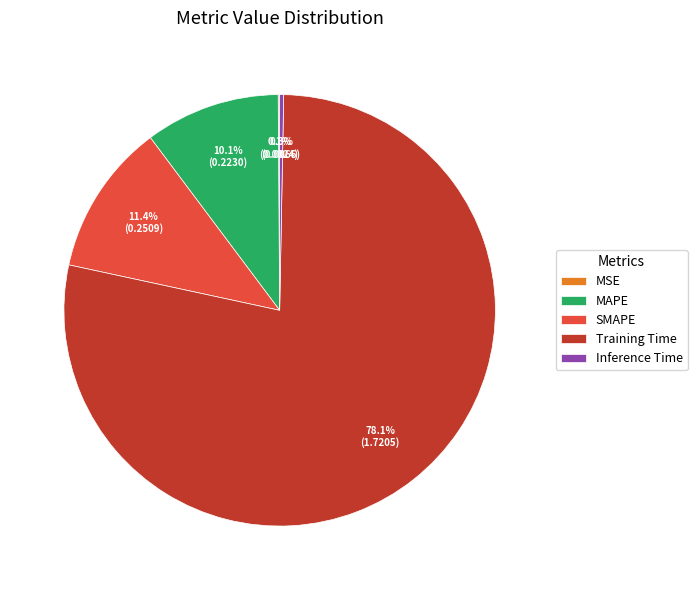

Combined, do SMAPE and Inference Time account for over 50%?

No